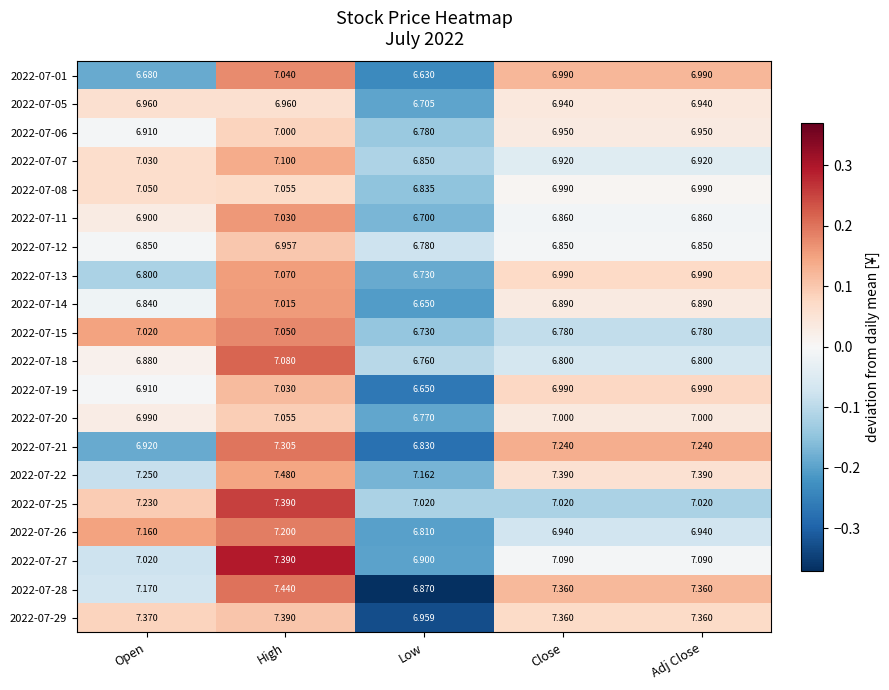

Between Low and Close, which series saw the biggest shift?

2022-07-28